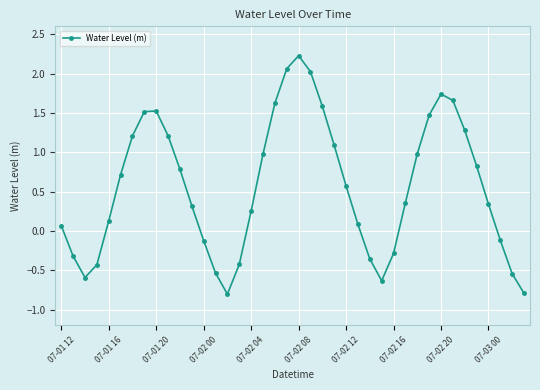

How many interior local peaks (higher than both neighbors) does the data have?

3